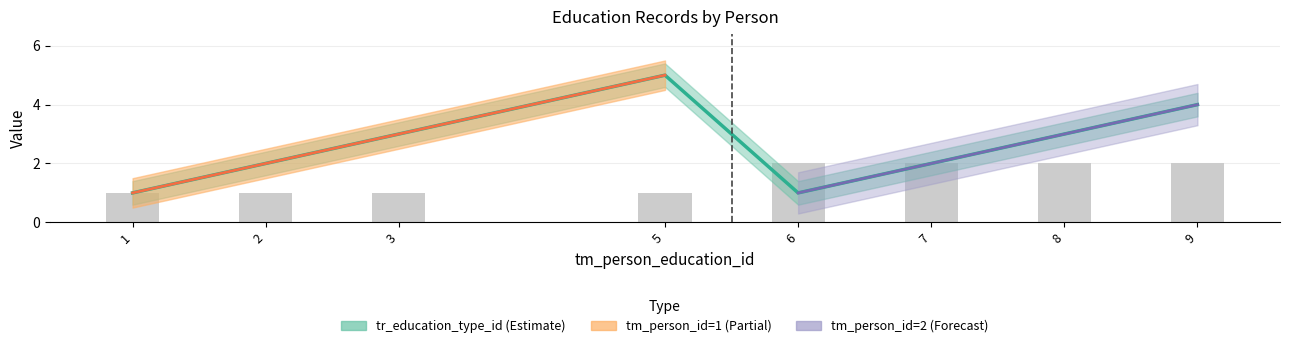

At how many categories does at least one series exceed 2?

4